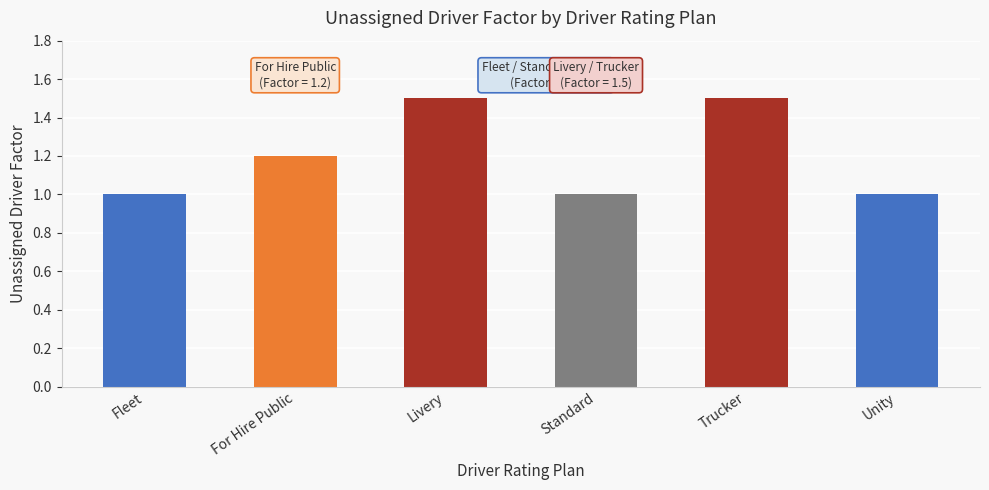

What is the label of the 6th bar from the right?

Fleet